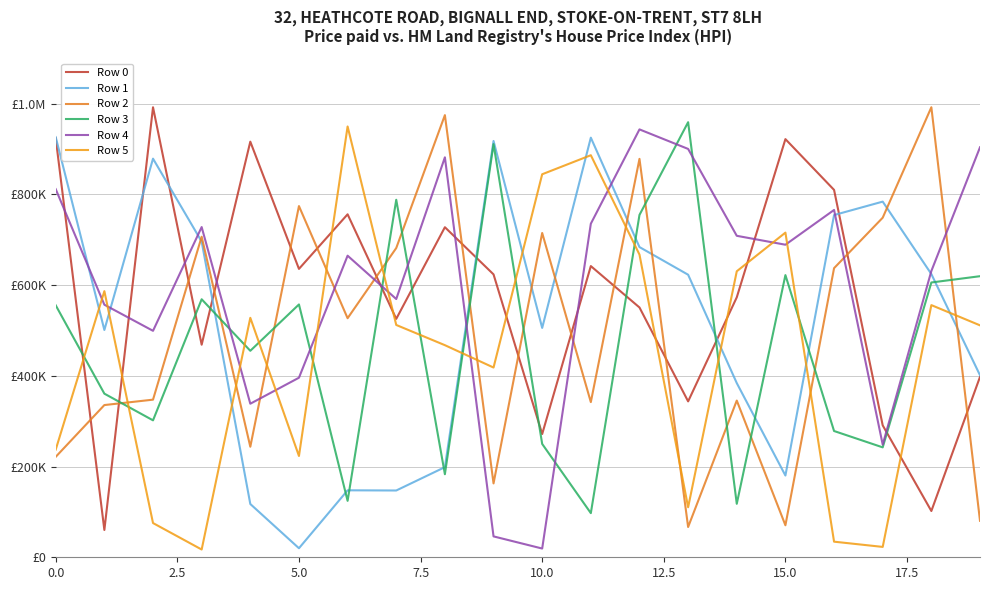

Does the chart have visible grid lines?

Yes